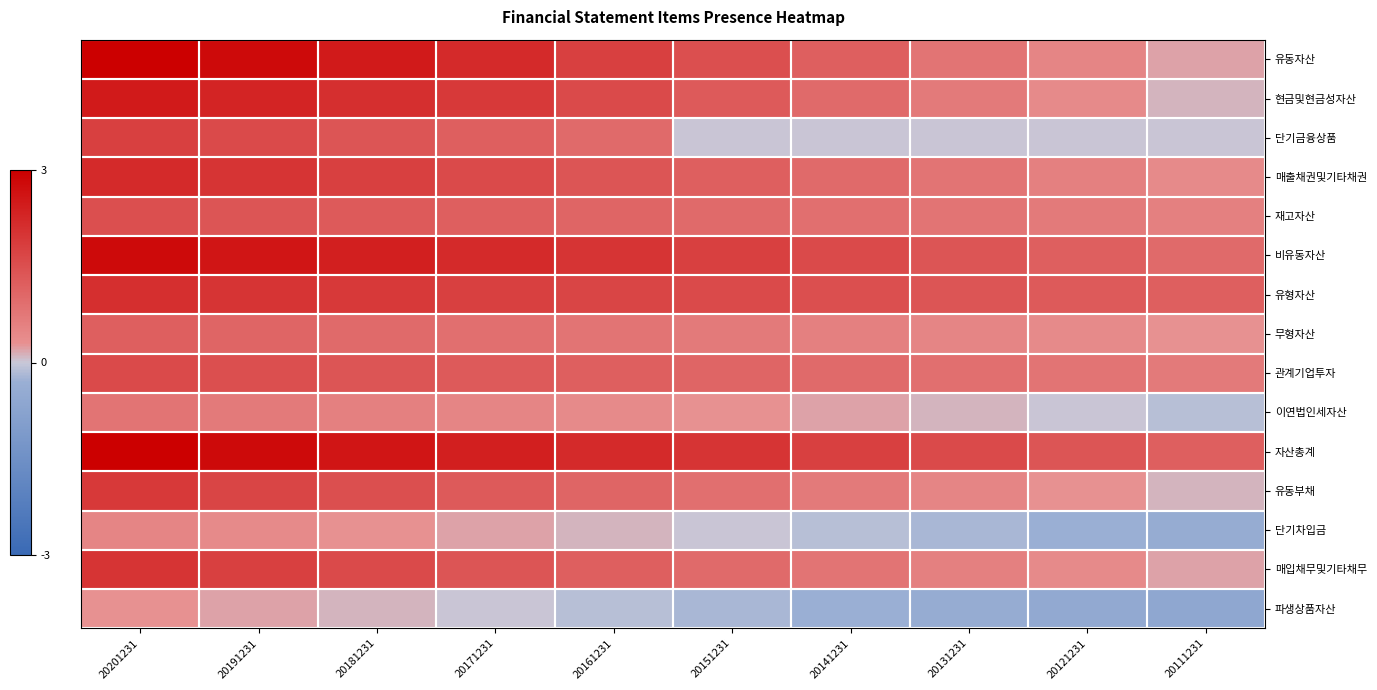

What is the maximum value shown in the chart?

3.0